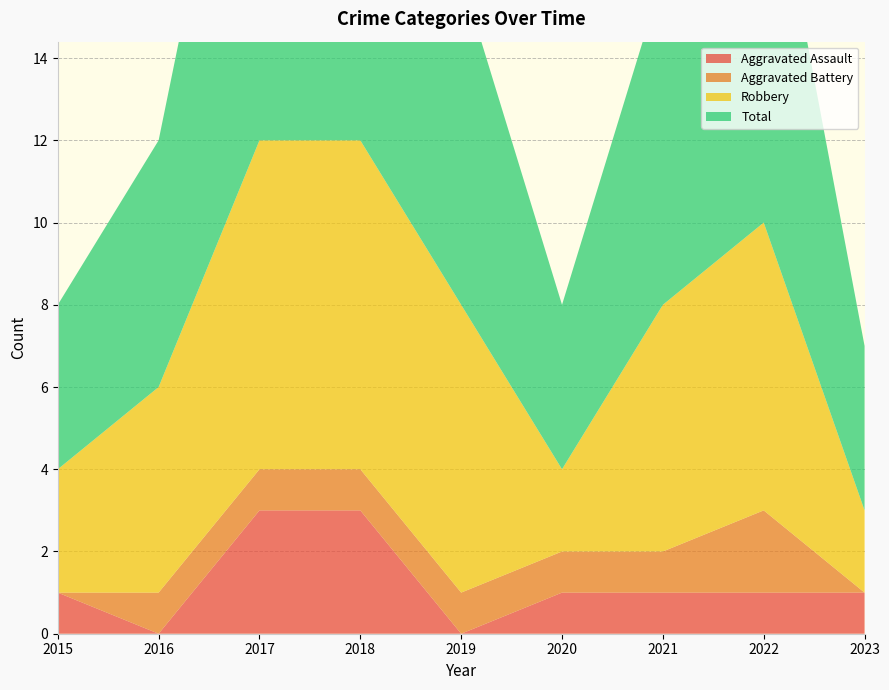

Reading left to right, what are all the values shown in this chart?

Aggravated Assault: 1	0	3	3	0	1	1	1	1
Aggravated Battery: 0	1	1	1	1	1	1	2	0
Robbery: 3	5	8	8	7	2	6	7	2
Total: 4	6	12	12	8	4	8	10	4